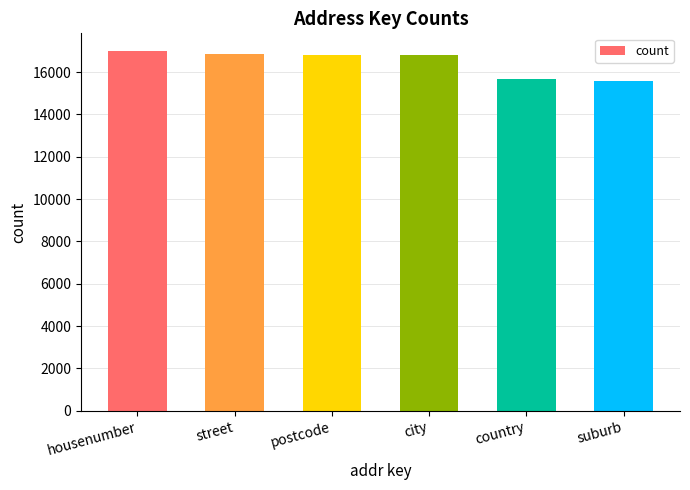

At which label does the data first exceed 16817?

housenumber